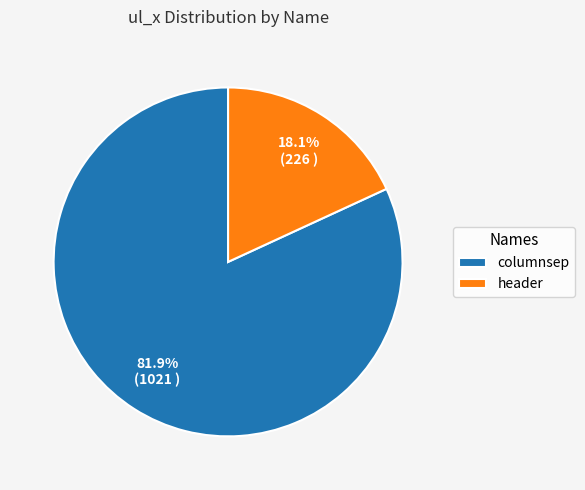

Which slice represents more than half of the pie?

columnsep